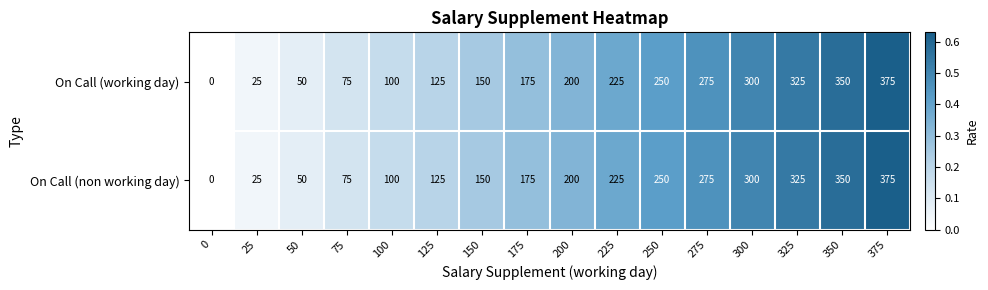

Rank the categories by On Call (working day) value from highest to lowest.

375, 350, 325, 300, 275, 250, 225, 200, 175, 150, 125, 100, 75, 50, 25, 0